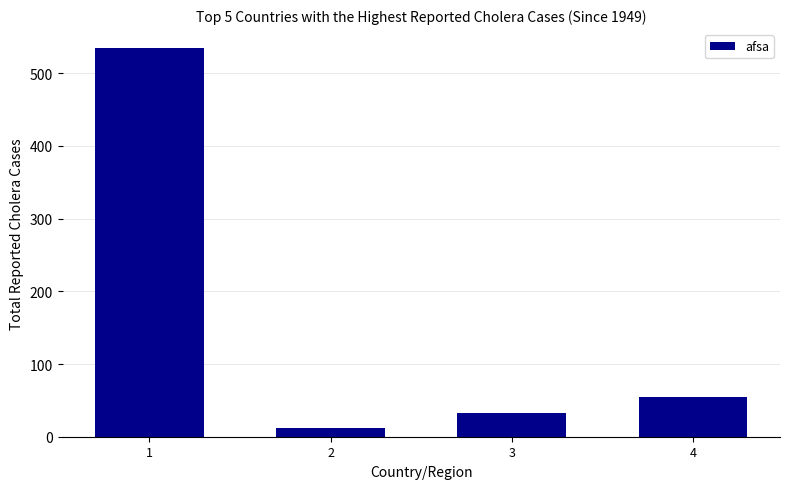

List the labels in order of value, largest first.

1, 4, 3, 2